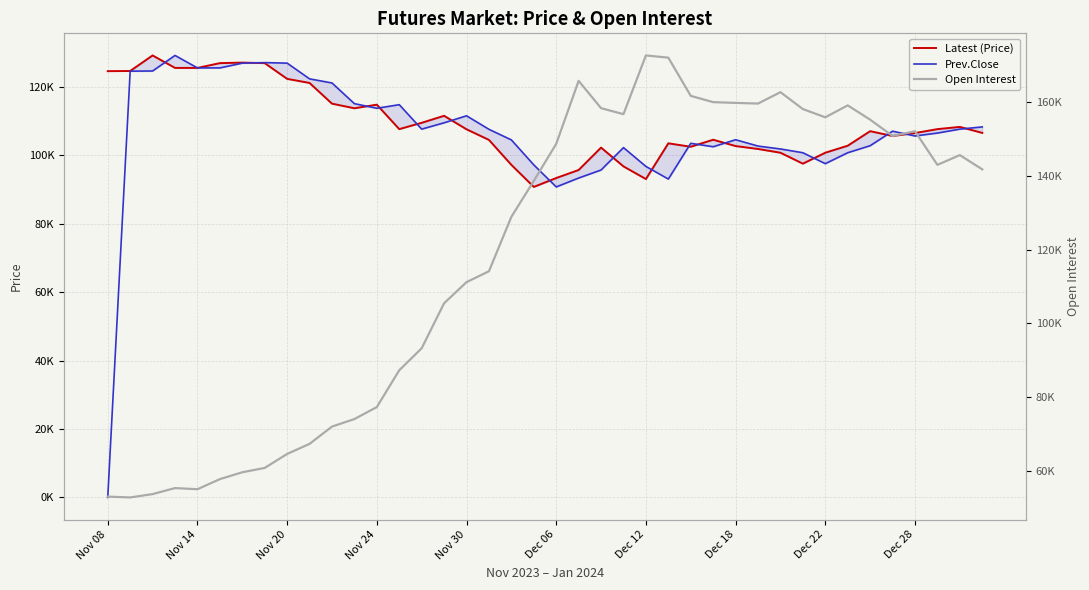

True or false: Prev.Close has a value of 97250 at 19.

True